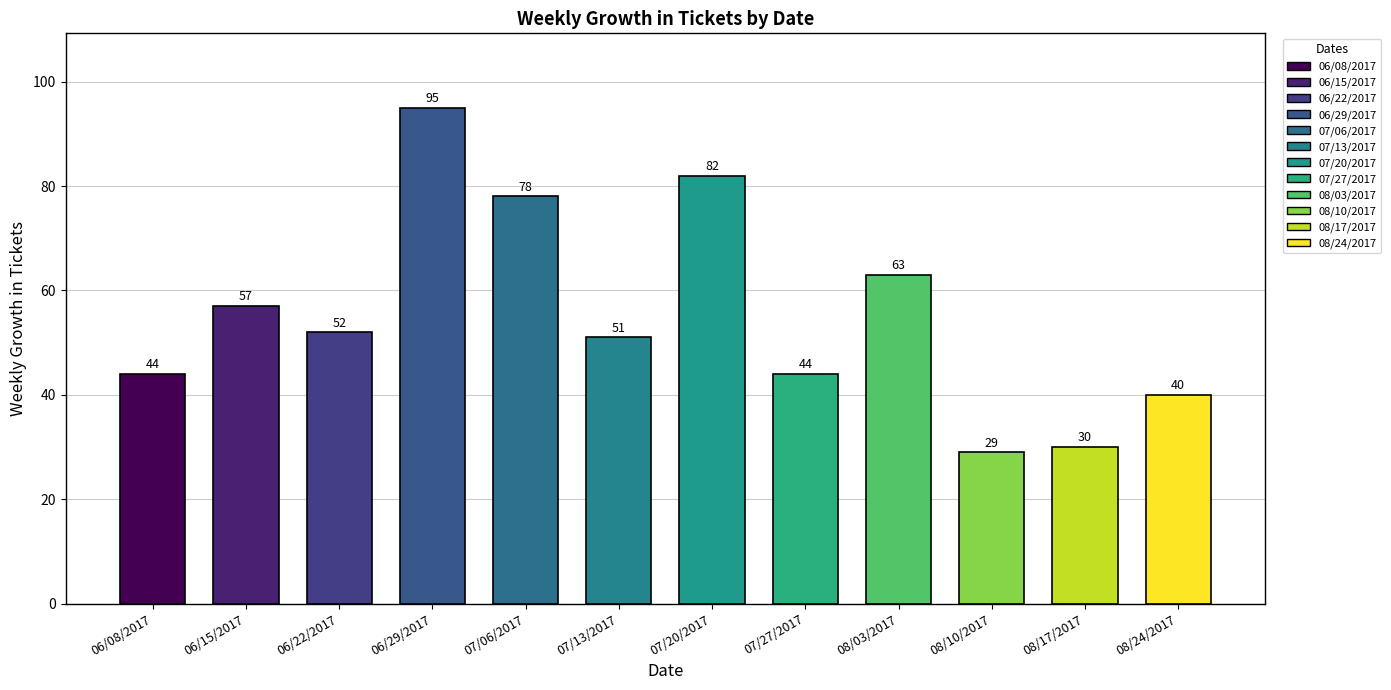

Count the number of data series in this chart.

1